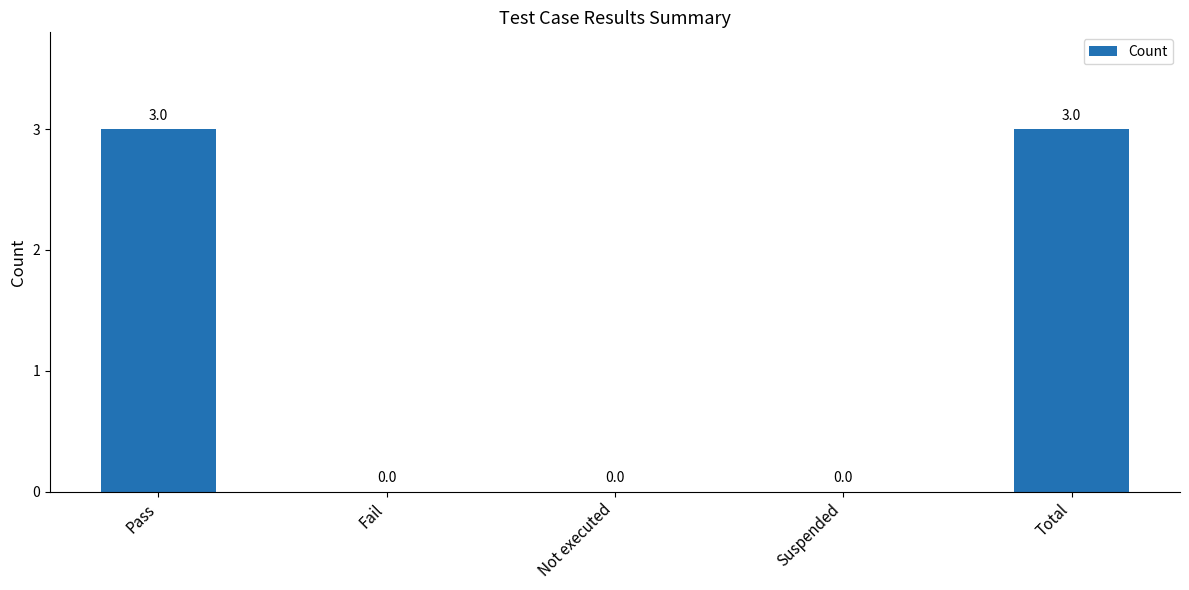

Is it true that the value at Total is 3?

True